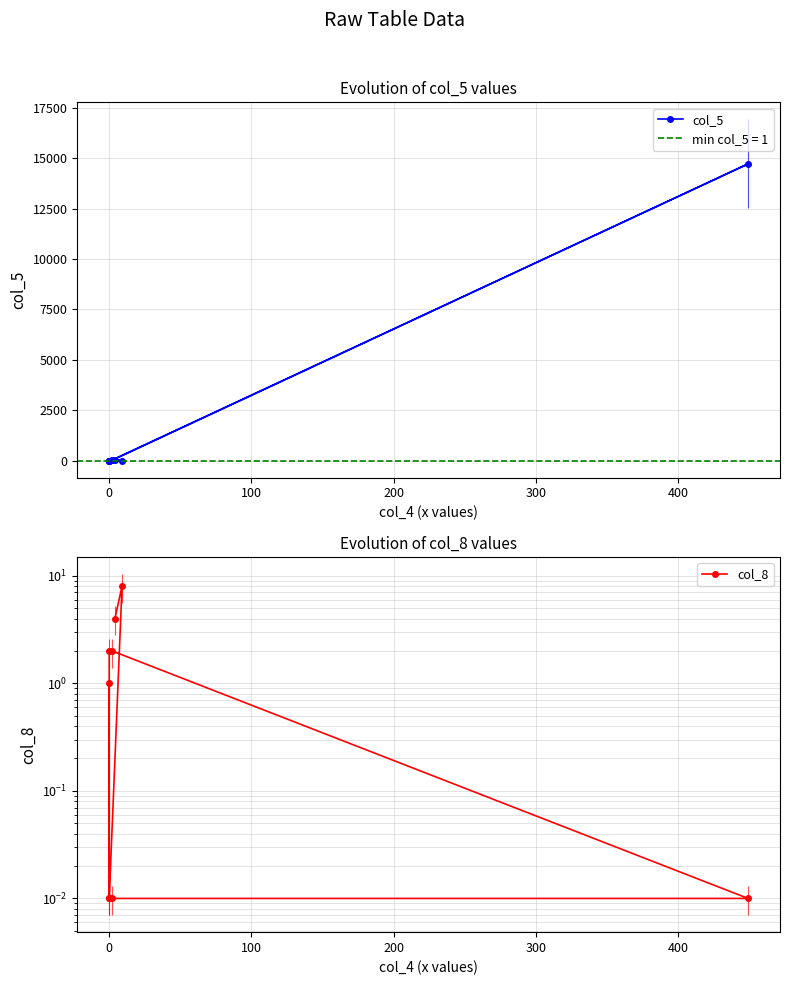

What are all the series names shown in the legend?

col_5, col_8